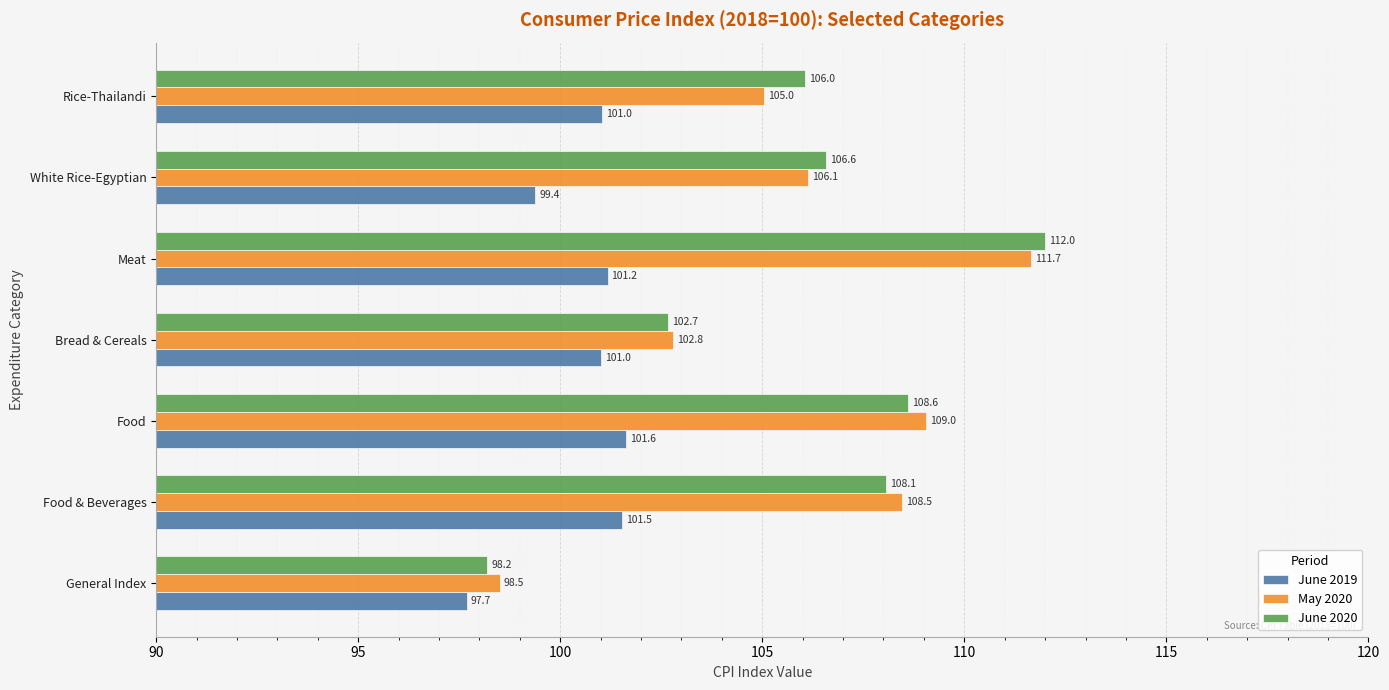

What are all the series names shown in the legend?

June 2019, May 2020, June 2020